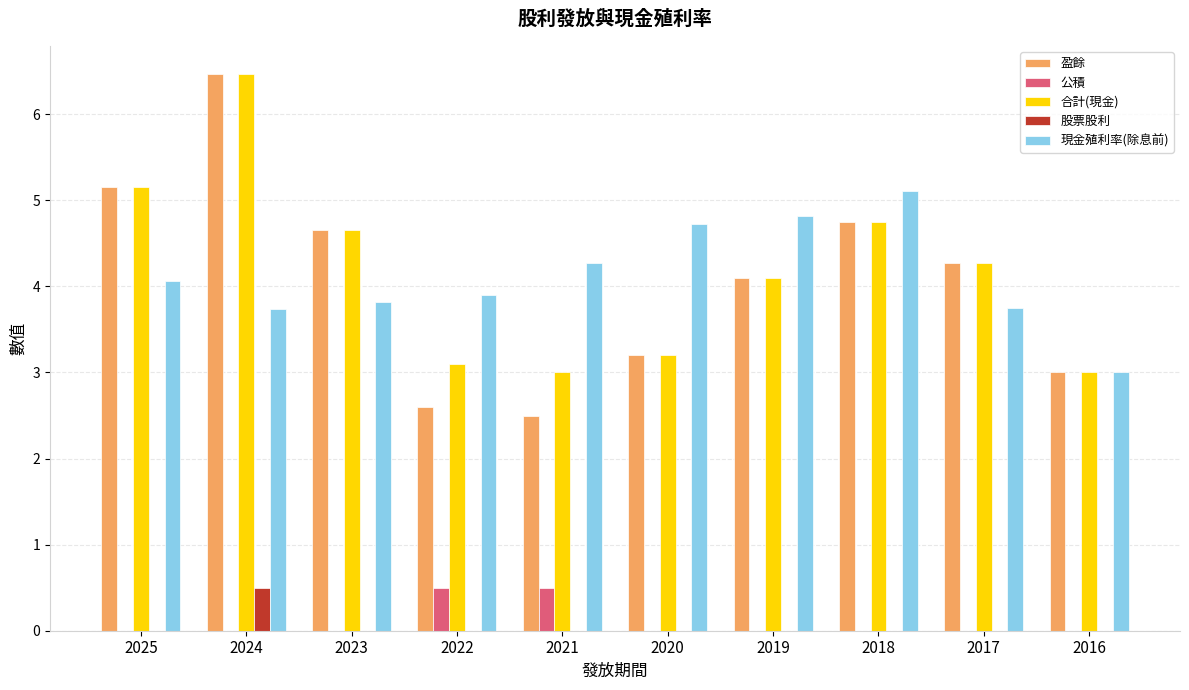

Is it true that 合計(現金) equals 1.7 at 2021?

False